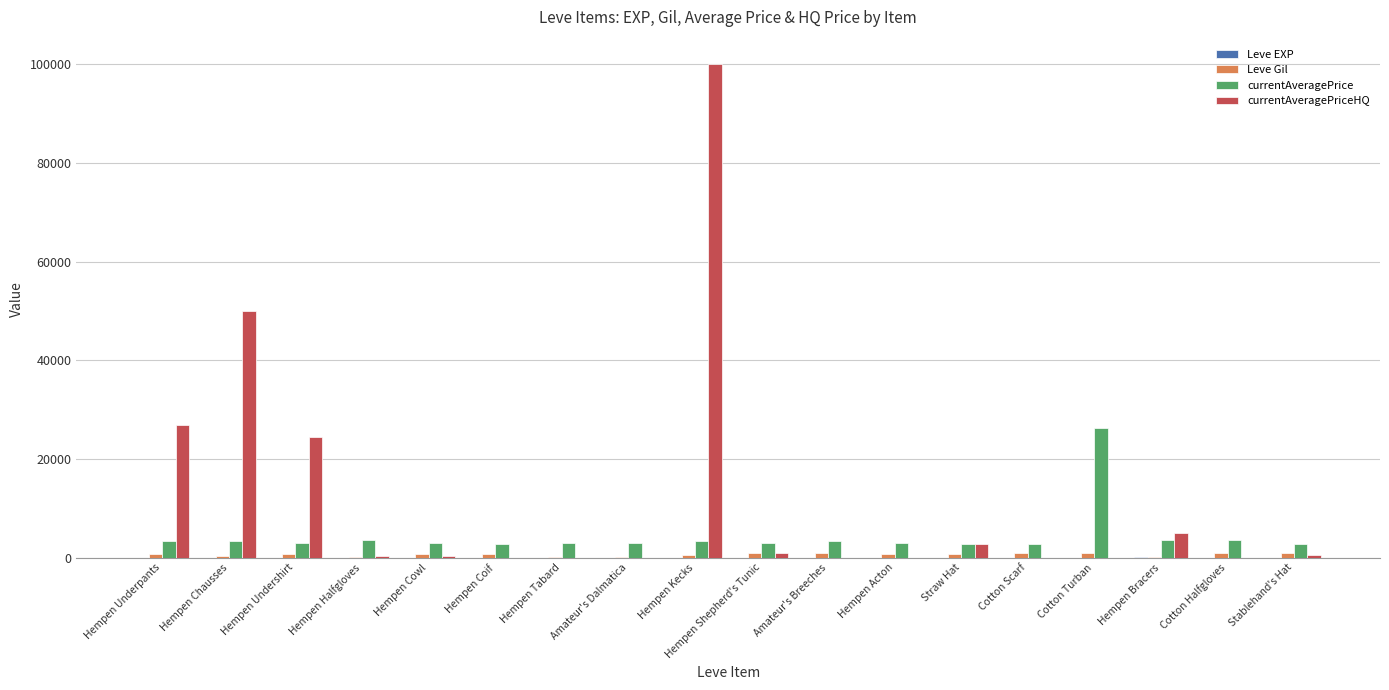

Between Hempen Chausses and Hempen Coif, which series saw the biggest shift?

currentAveragePriceHQ